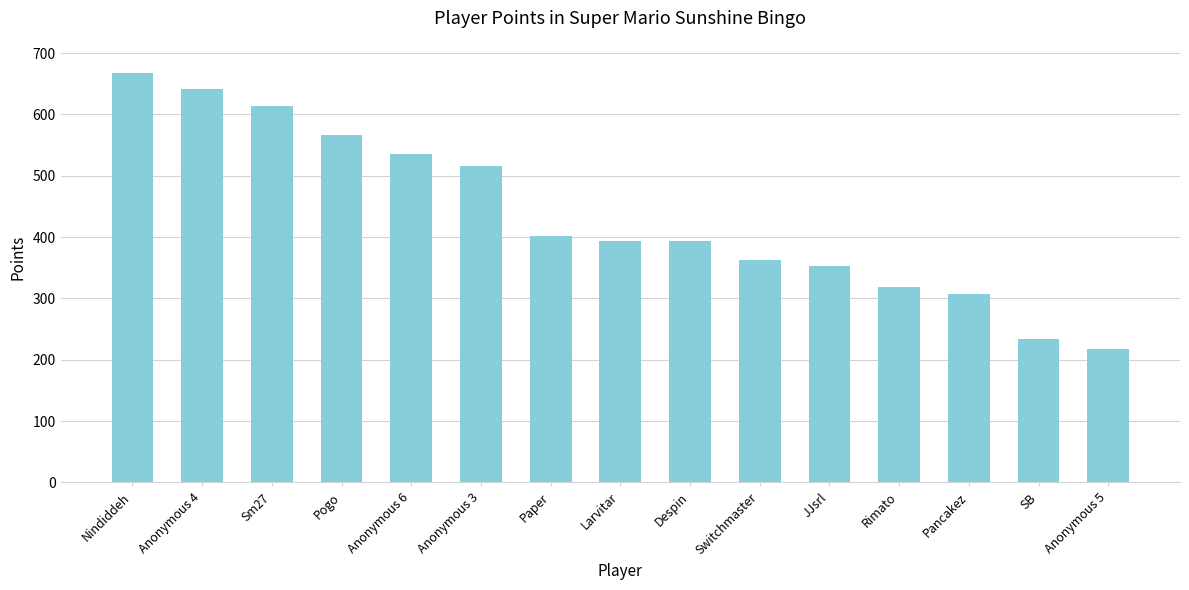

The value at Pogo is 156. True or false?

False